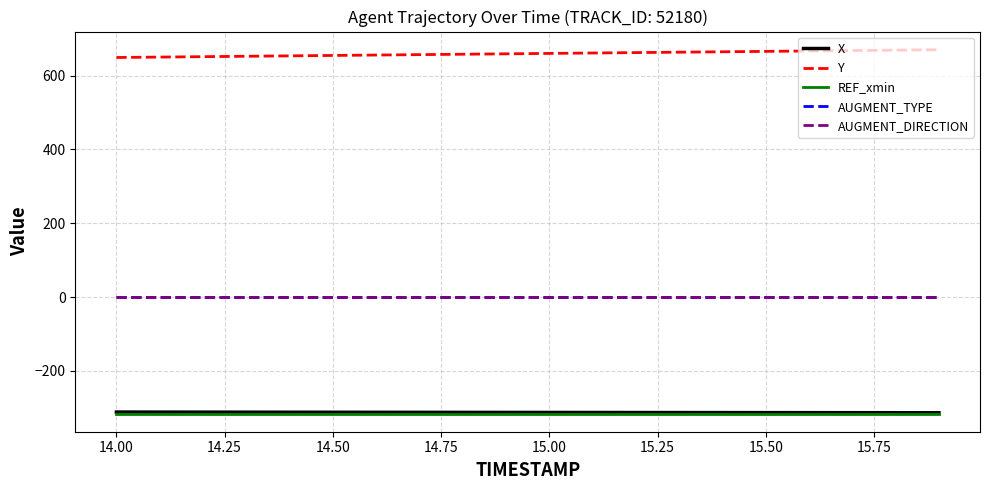

Does the chart display data point markers on the line(s)?

No